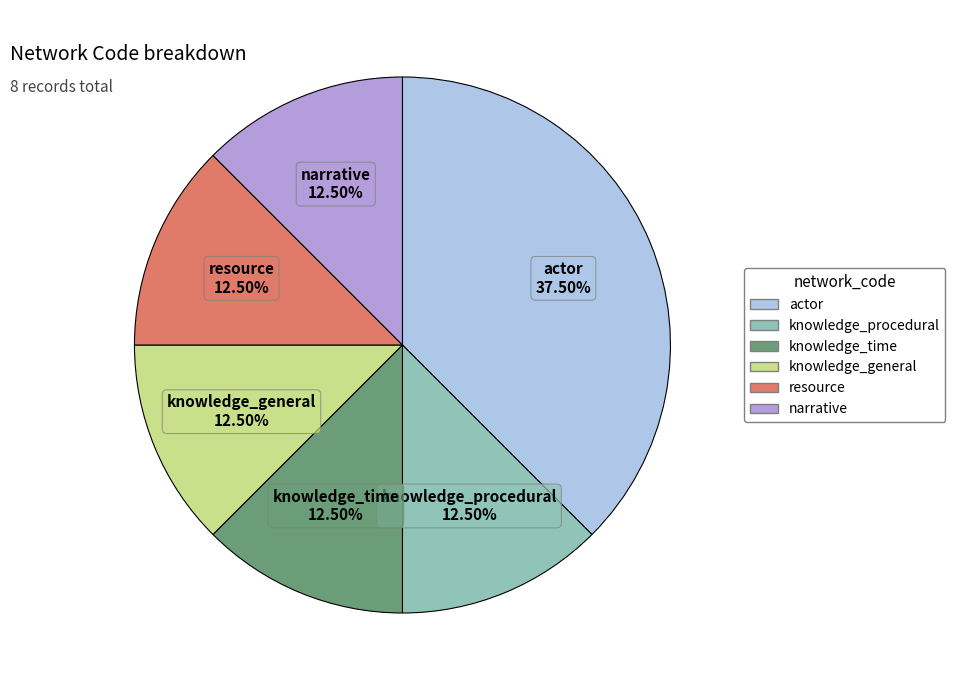

Does knowledge_time represent more than half of the total?

No